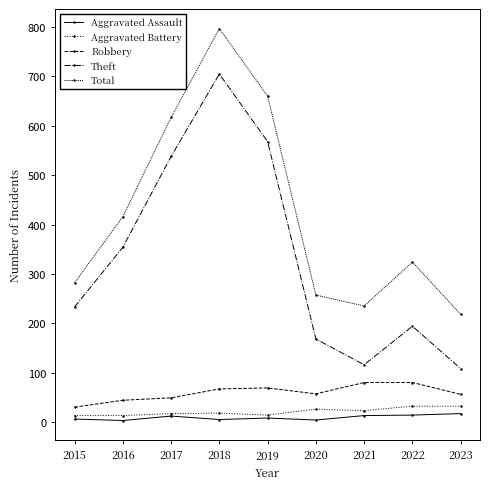

At which label is Theft closest to 406?

2016